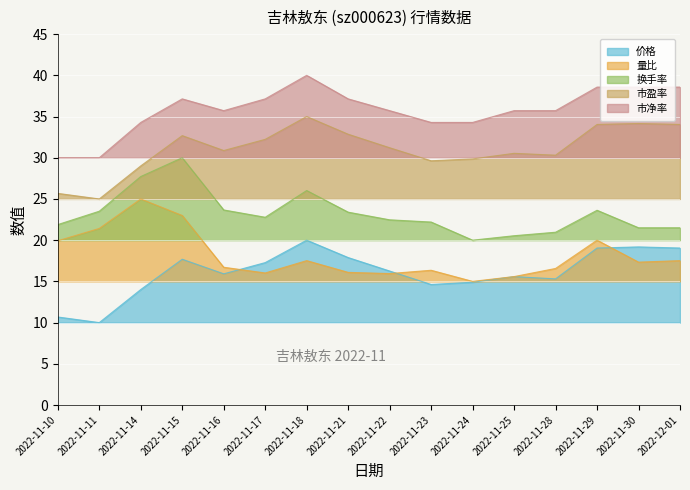

What is the minimum value for 价格?

10.0